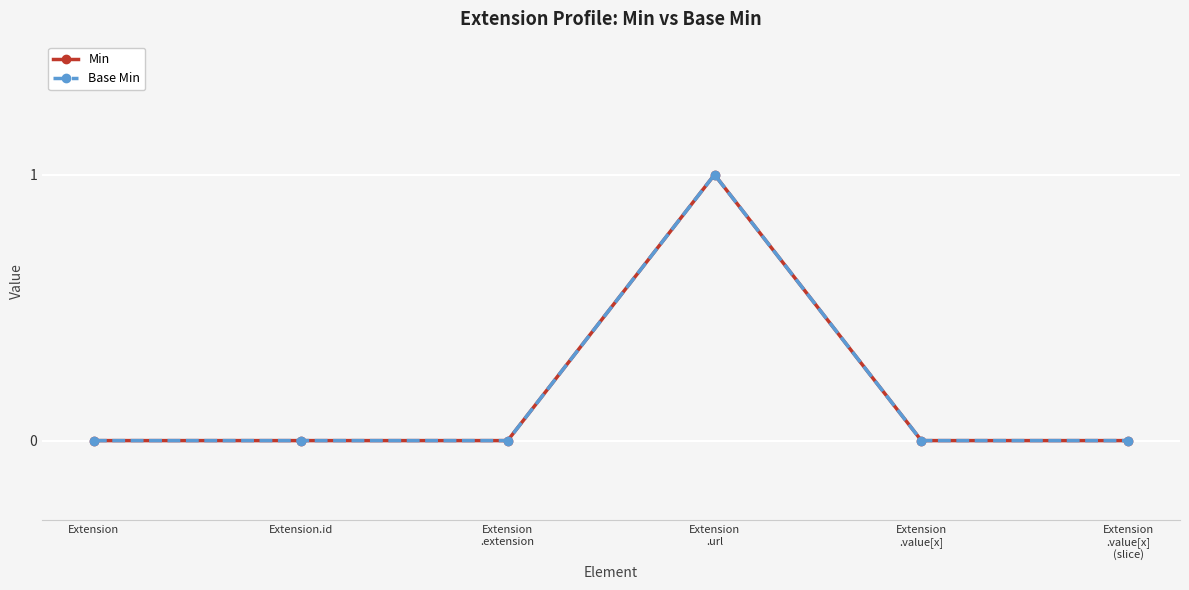

True or false: Base Min and Min intersect in this chart.

False